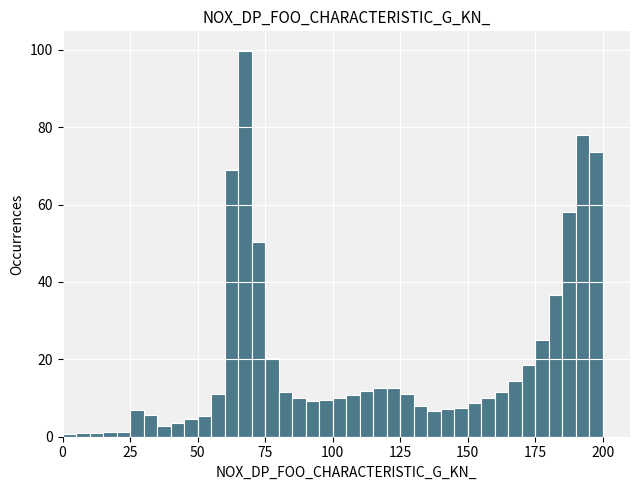

Around what value on the x-axis is the tallest bar? Give the approximate position of its centre, as read against the axis.

70